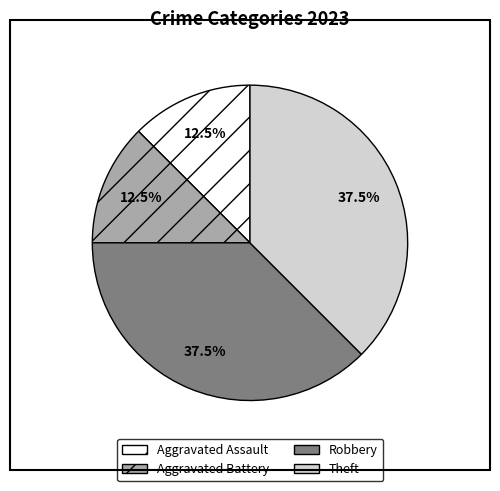

To the nearest percent, what is the difference between the largest and smallest slice percentages?

25%